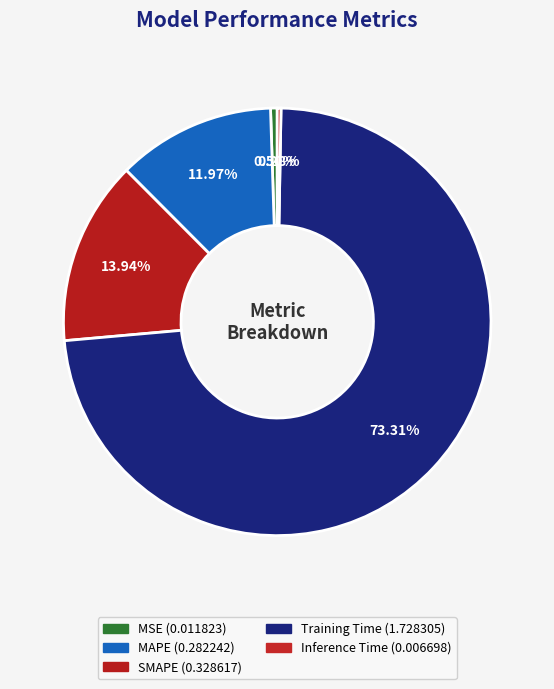

To the nearest percent, what percentage of the pie is MSE?

1%